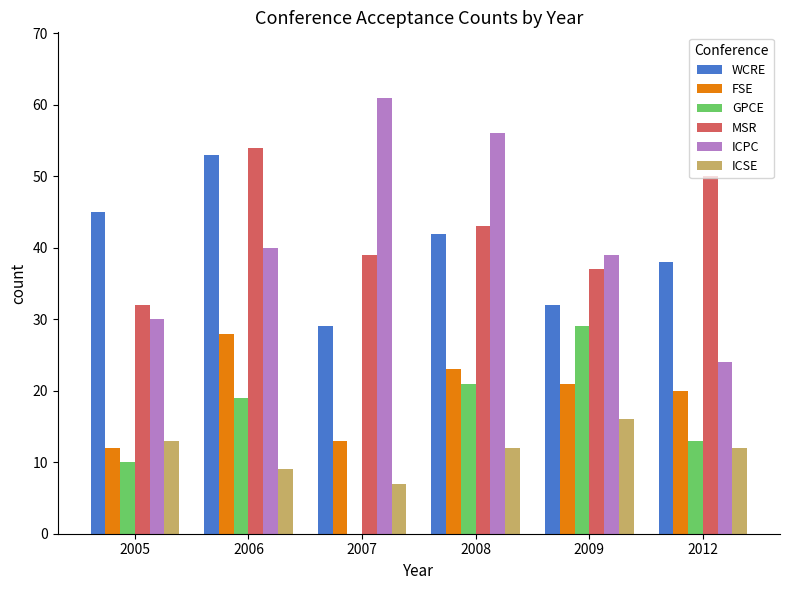

Which series has the largest total across all categories?

MSR